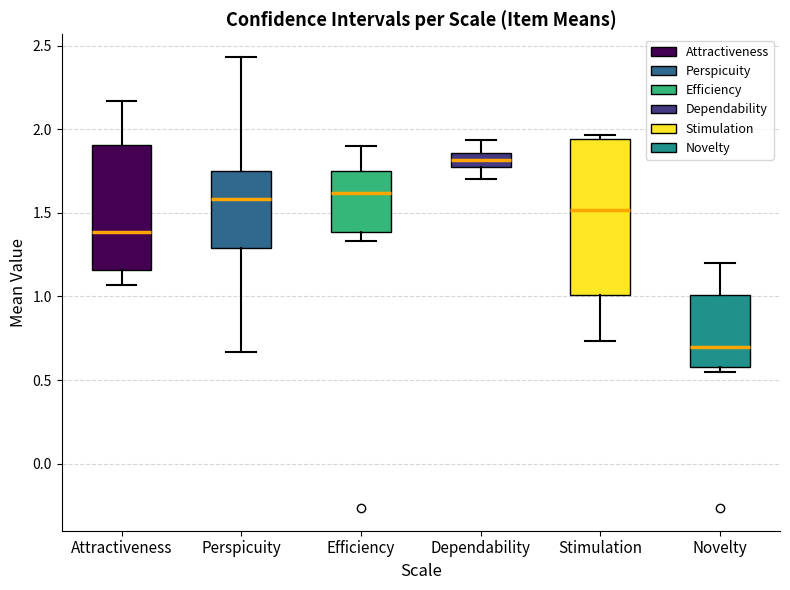

Where does the lower whisker of the box for Stimulation end on the y-axis? The values are not printed on the chart, so give them approximately, as read against the axis.

0.75